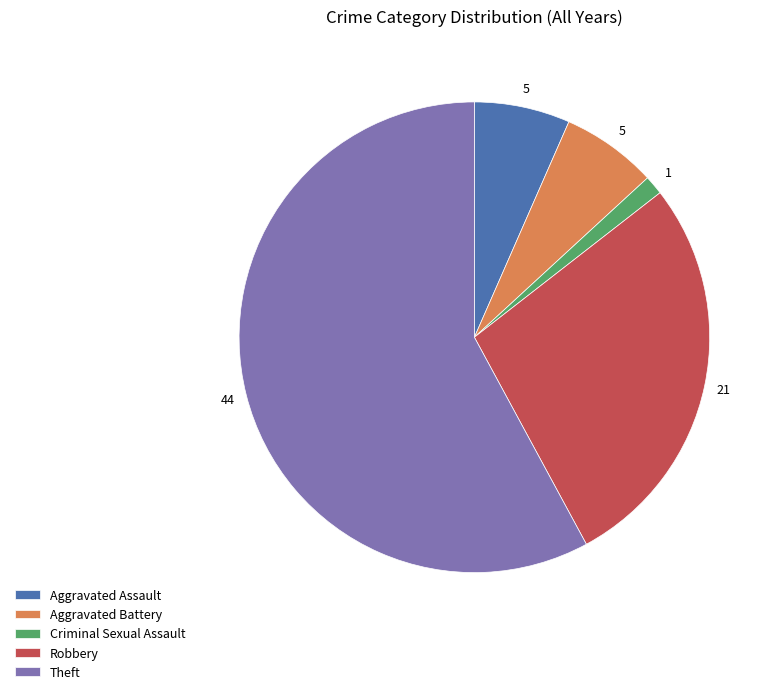

What is the ratio of the value at Aggravated Battery to the value at Aggravated Assault?

1.0